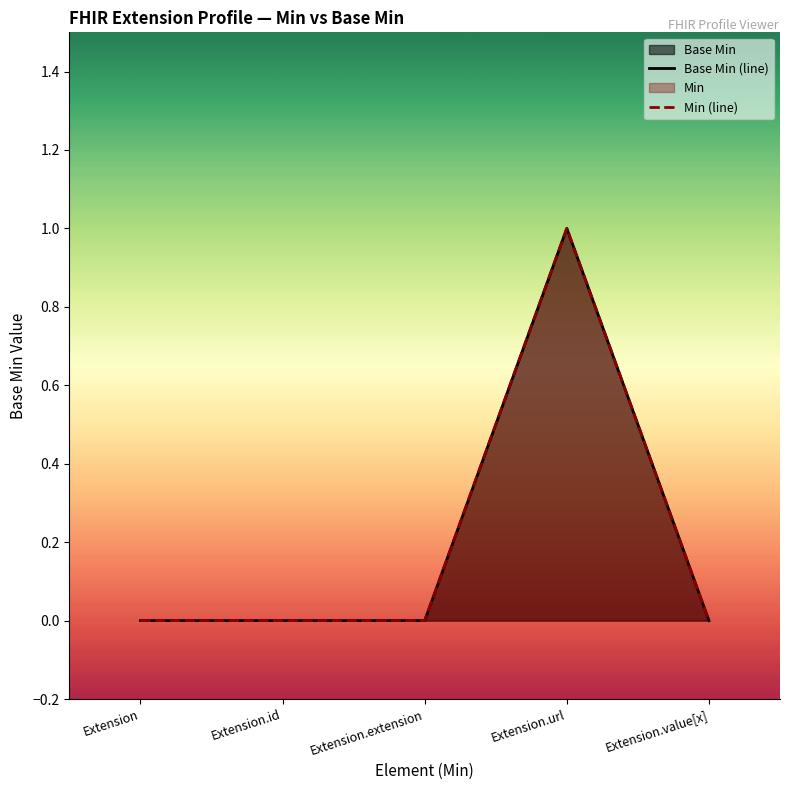

What is the label of the 2nd point from the right?

Extension.url